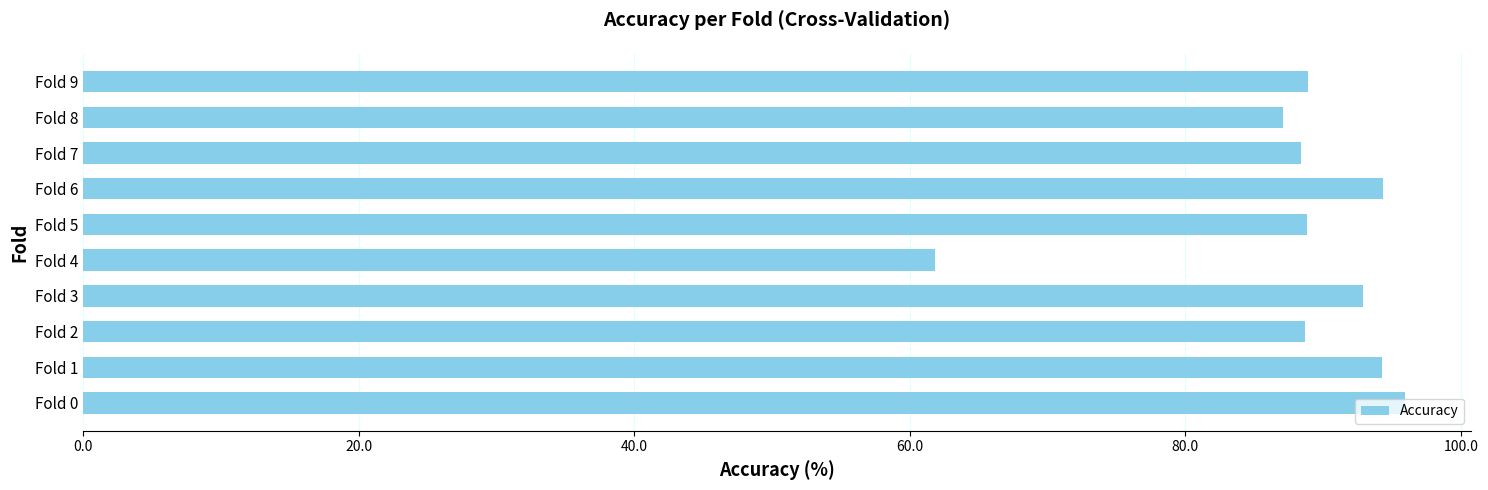

What is the average value?

88.1